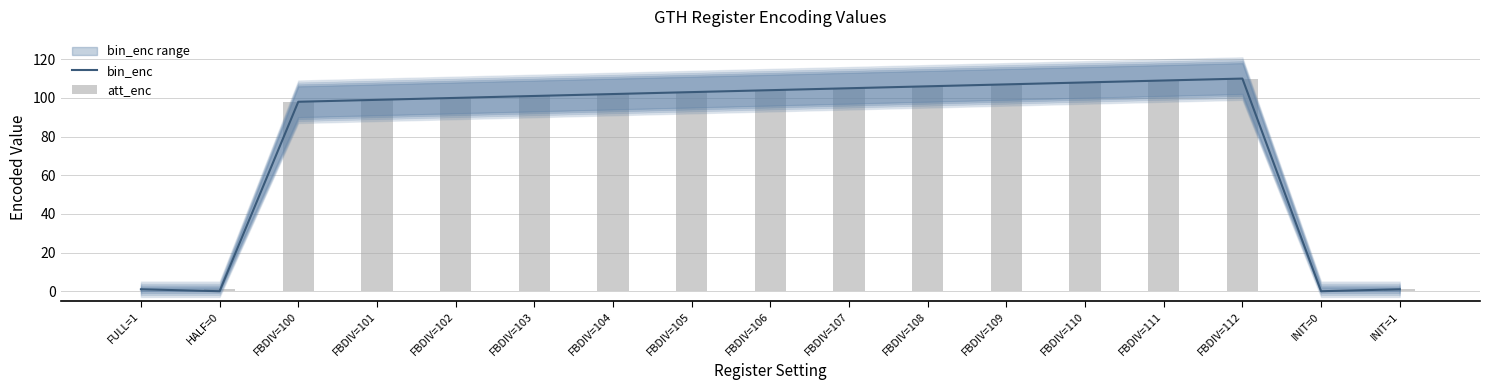

The att_enc series shows 2 at HALF=0. True or false?

False